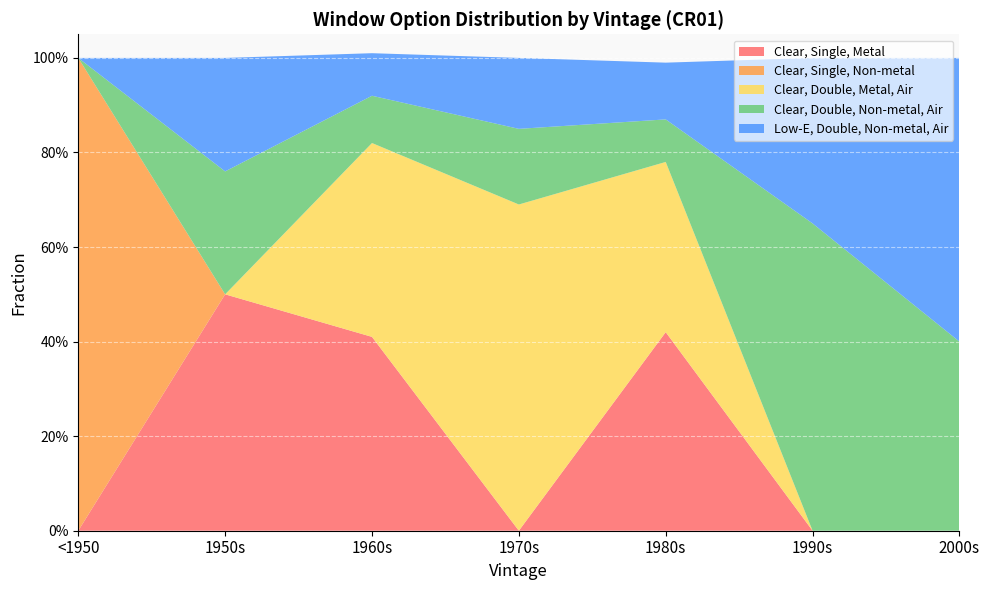

Reading left to right, extract all data points from this chart.

Clear, Single, Metal: <1950=0.0	1950s=0.5	1960s=0.4	1970s=0.0	1980s=0.4	1990s=0.0	2000s=0.0
Clear, Single, Non-metal: <1950=1.0	1950s=0.0	1960s=0.0	1970s=0.0	1980s=0.0	1990s=0.0	2000s=0.0
Clear, Double, Metal, Air: <1950=0.0	1950s=0.0	1960s=0.4	1970s=0.7	1980s=0.4	1990s=0.0	2000s=0.0
Clear, Double, Non-metal, Air: <1950=0.0	1950s=0.3	1960s=0.1	1970s=0.2	1980s=0.1	1990s=0.7	2000s=0.4
Low-E, Double, Non-metal, Air: <1950=0.0	1950s=0.2	1960s=0.1	1970s=0.1	1980s=0.1	1990s=0.3	2000s=0.6